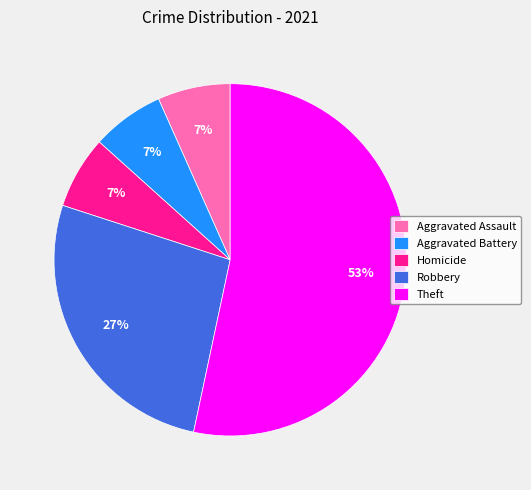

Count the number of slices in the pie.

5